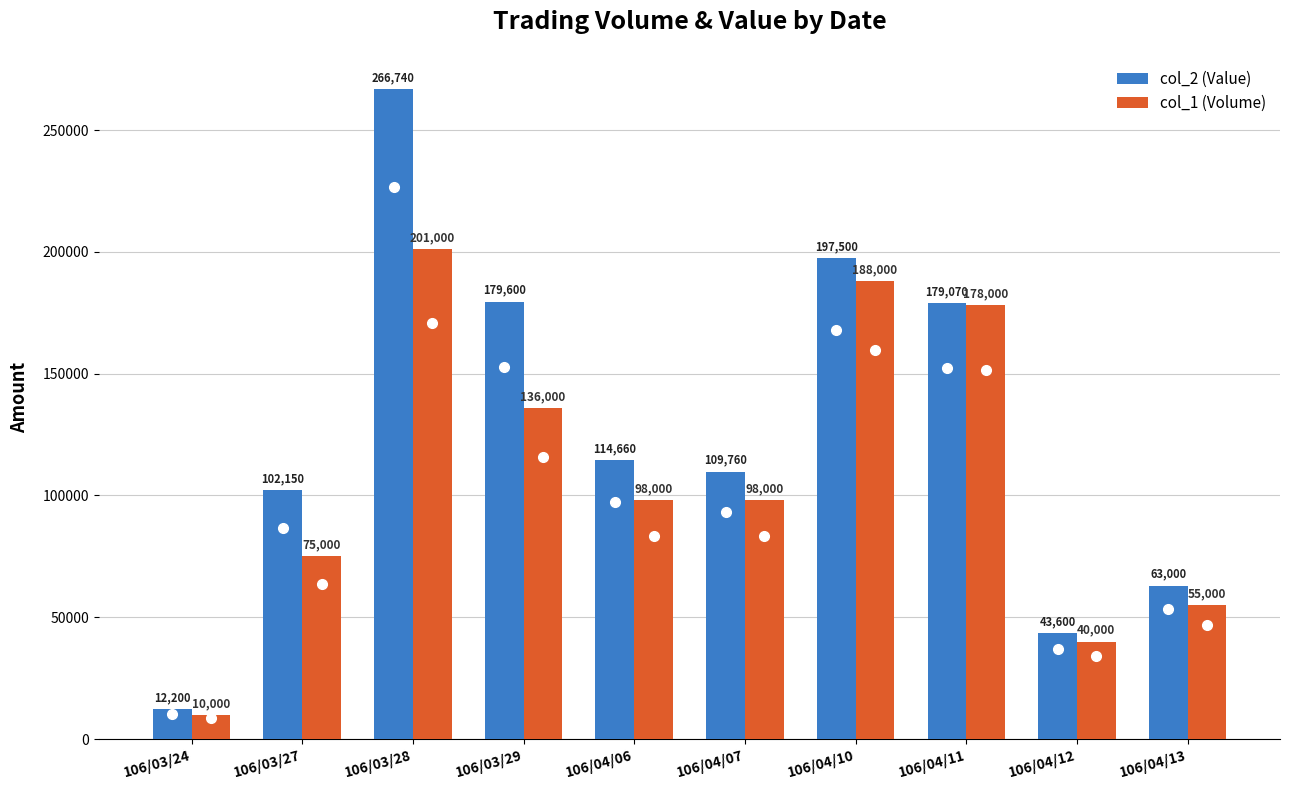

What is the difference between the col_2 (Value) values at 106/04/10 and 106/04/11?

18430